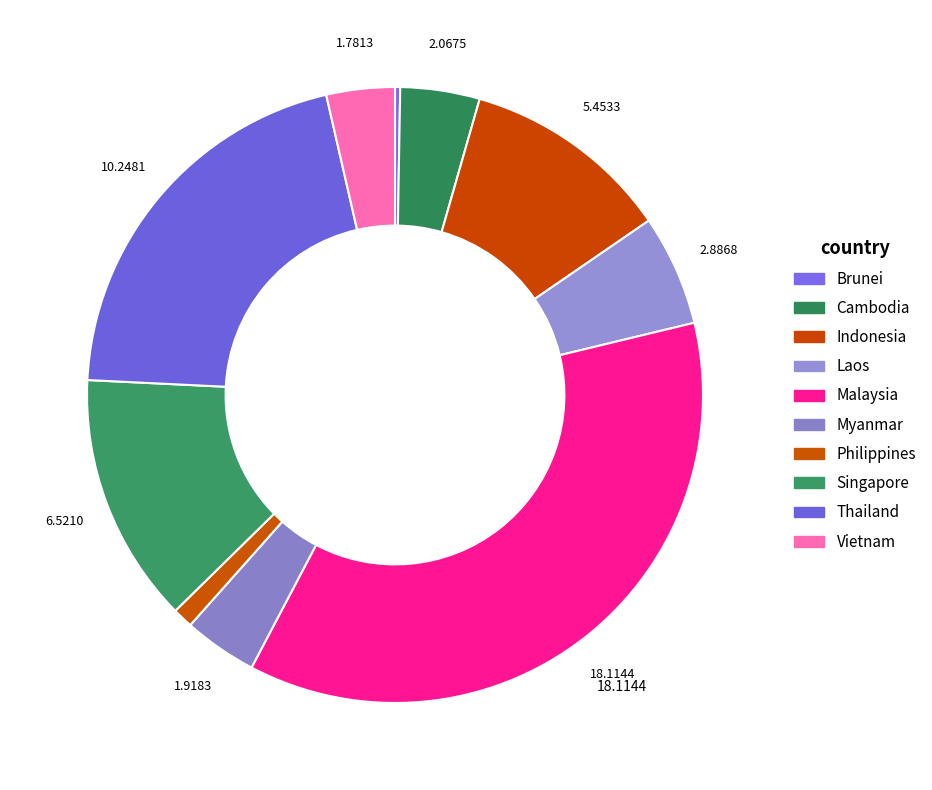

Rank the categories by value from lowest to highest.

Brunei, Philippines, Vietnam, Myanmar, Cambodia, Laos, Indonesia, Singapore, Thailand, Malaysia